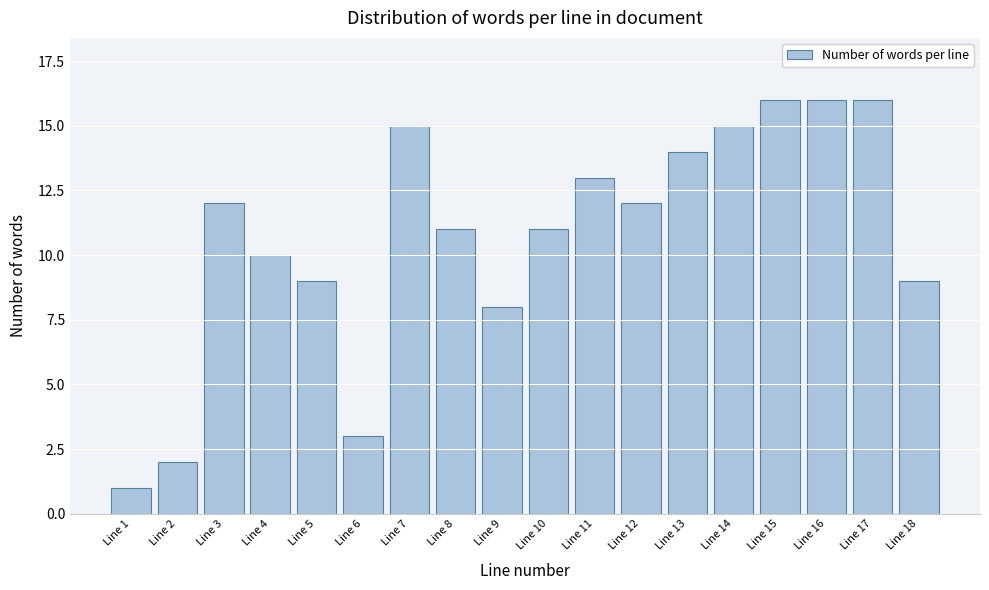

Reading left to right, transcribe all the data shown in this chart.

1	2	12	10	9	3	15	11	8	11	13	12	14	15	16	16	16	9